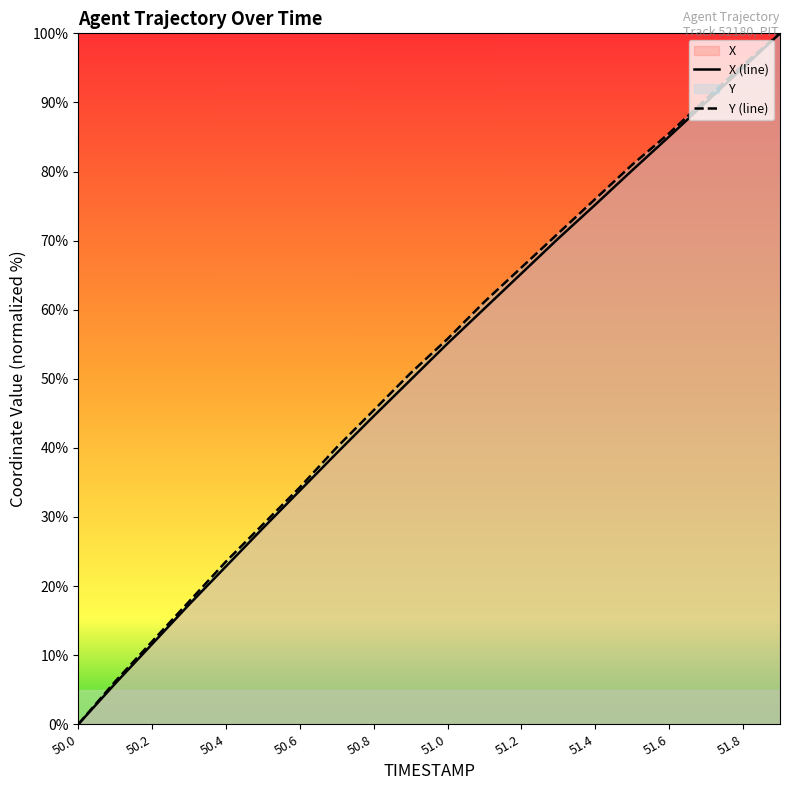

Which label corresponds to the smallest value in the chart?

50.0